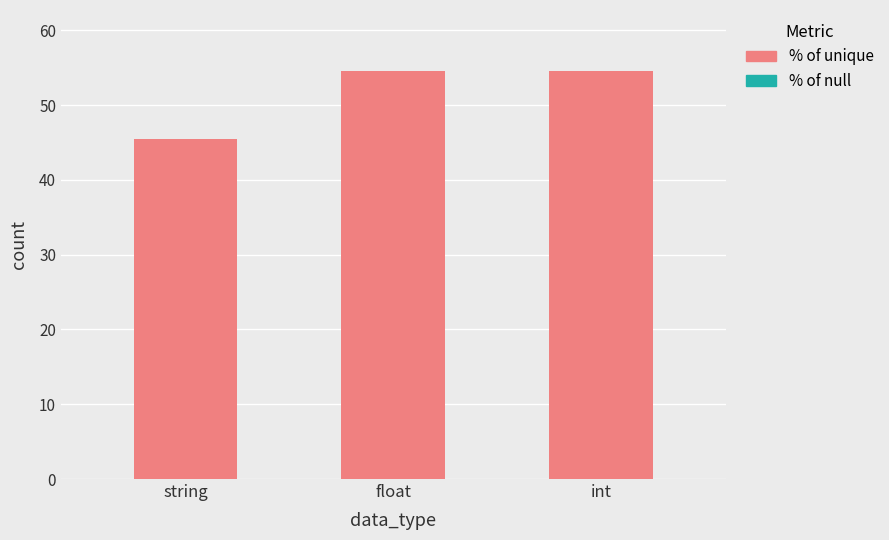

What is the change in value from string to float?

+9.1